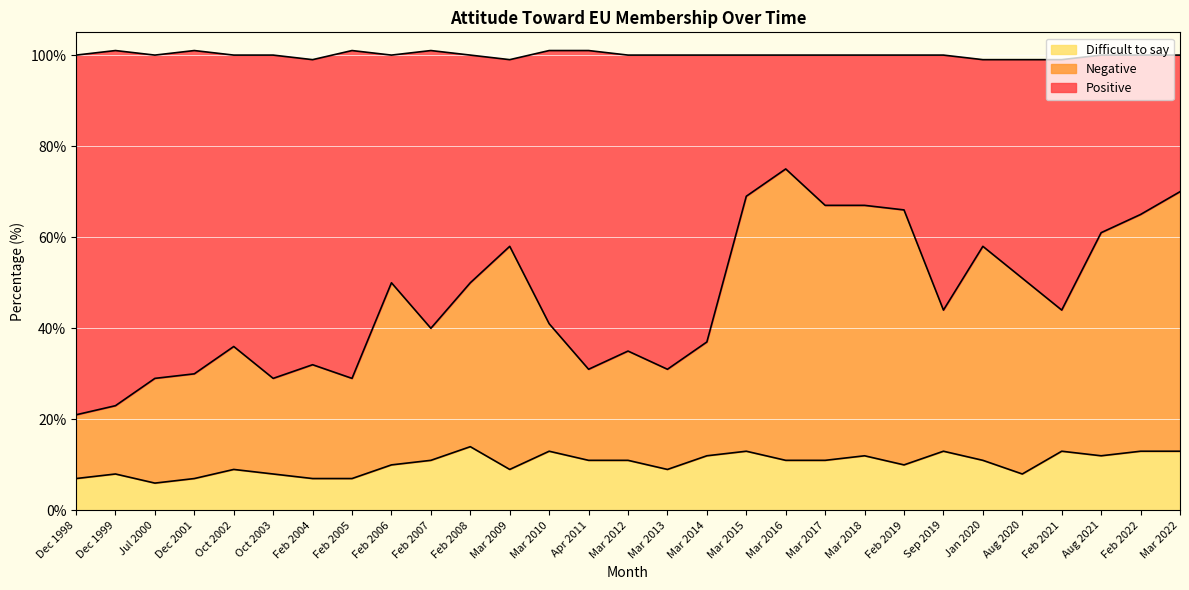

Between Feb 2008 and Mar 2013, which series saw the biggest shift?

Positive